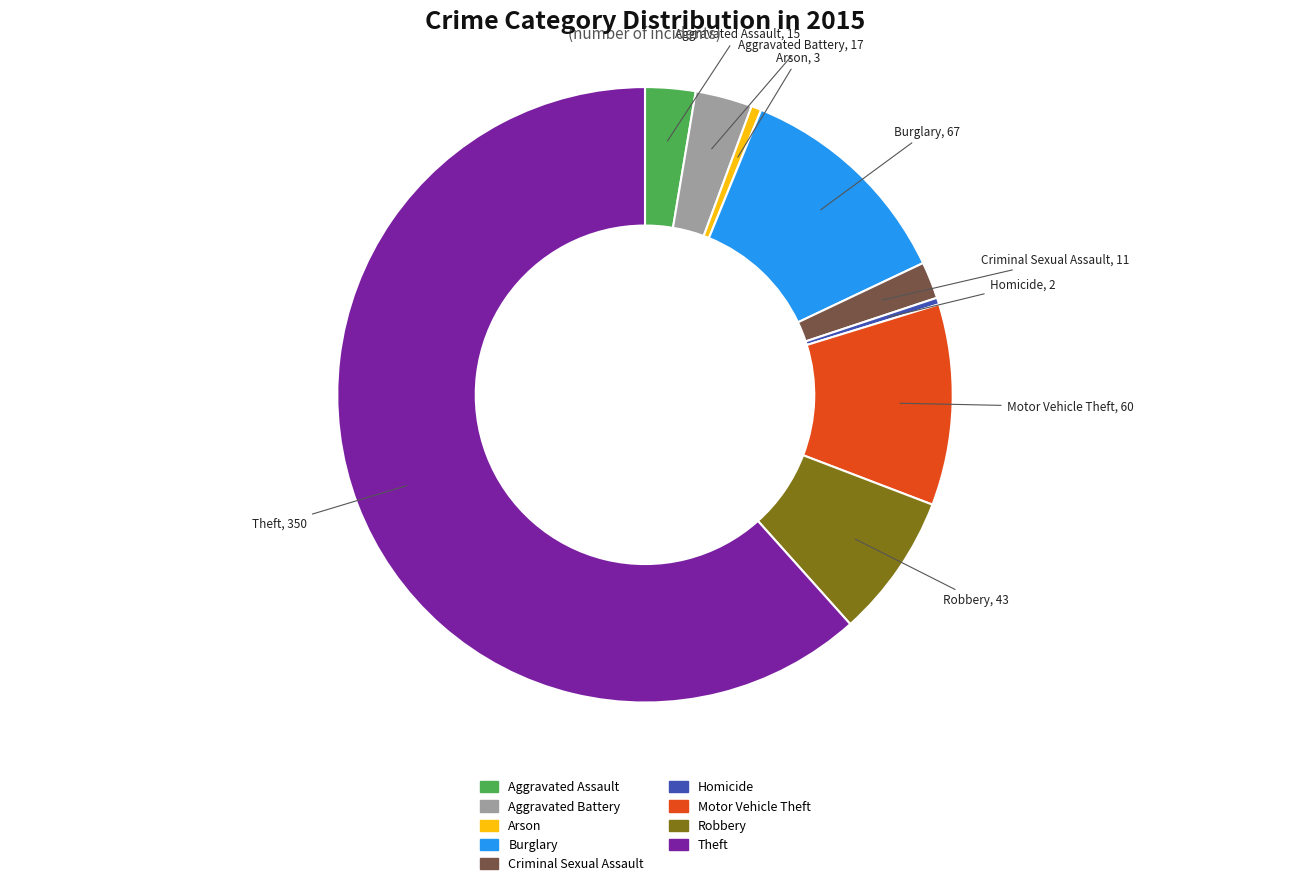

Which has a higher value, Robbery or Criminal Sexual Assault?

Robbery